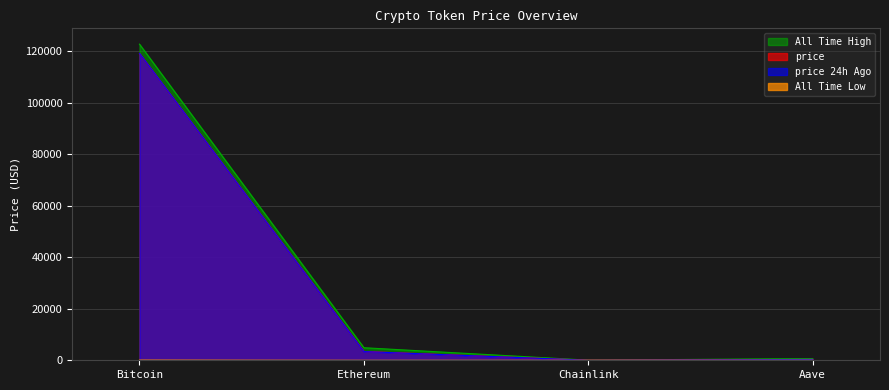

True or false: allTimeLow has more than 2 interior local peaks.

False